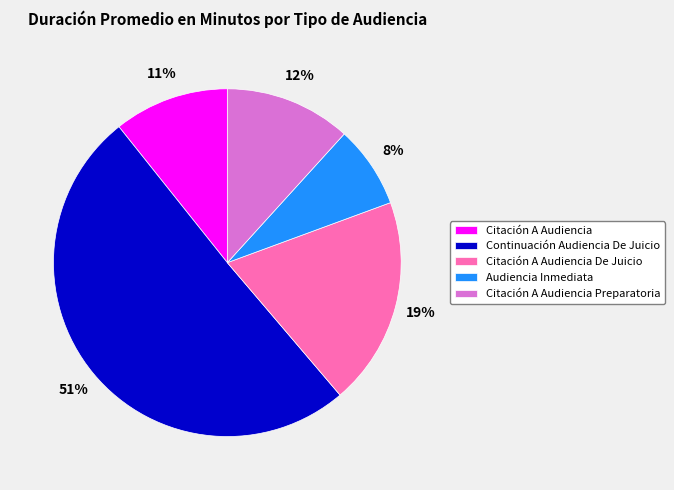

Count the number of slices in the pie.

5